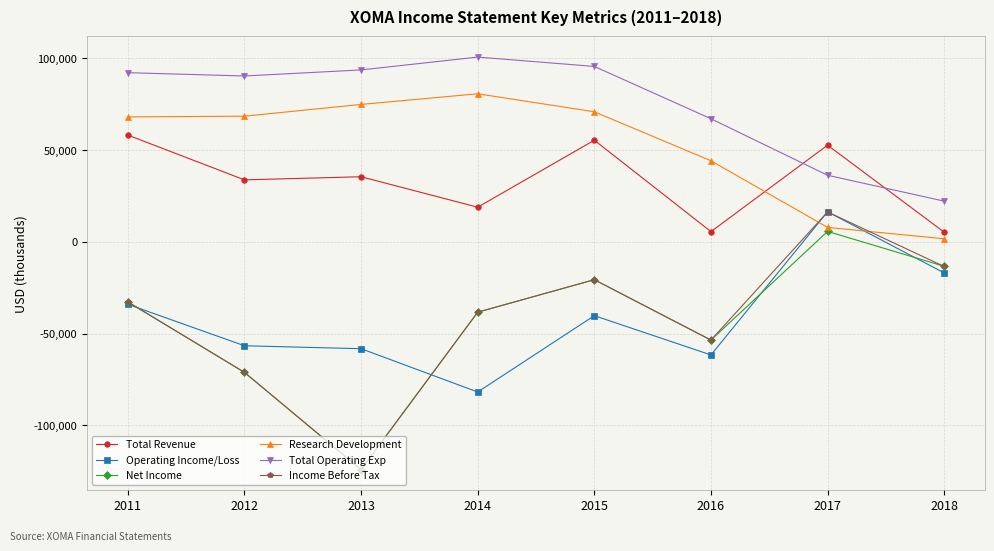

Which series has the widest spread of values?

Income Before Tax